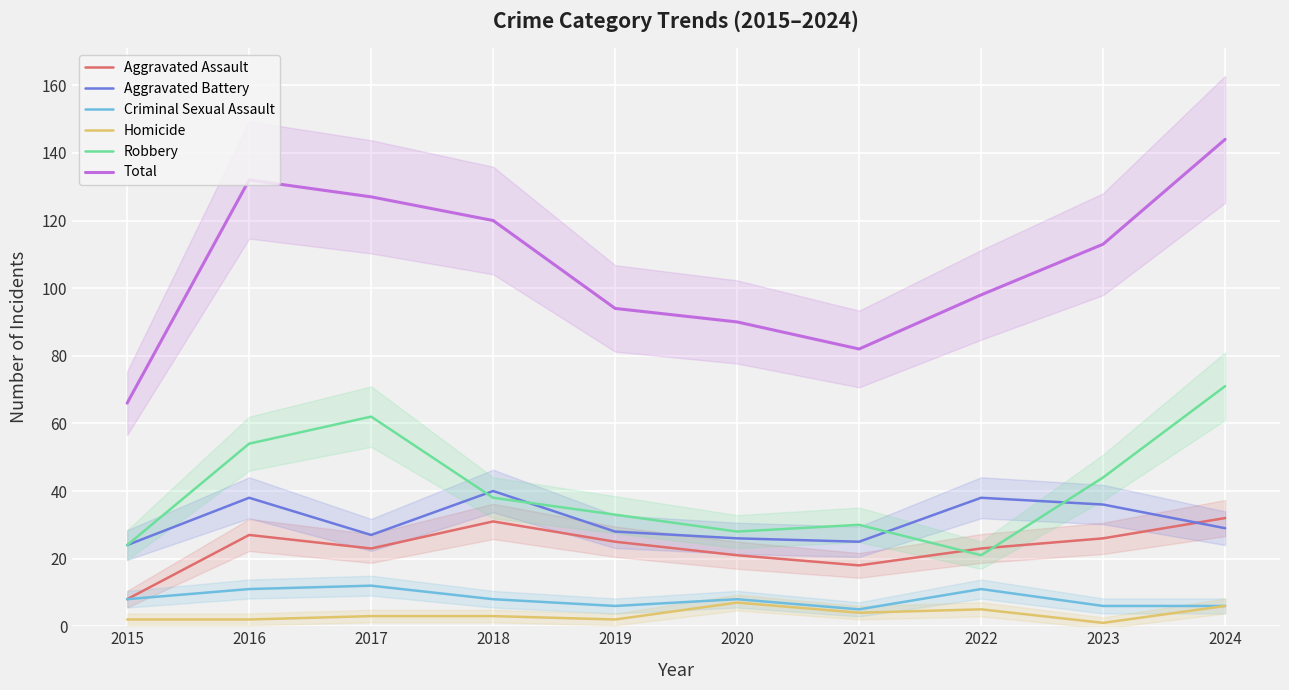

At which category does Aggravated Assault reach its first local valley?

2017